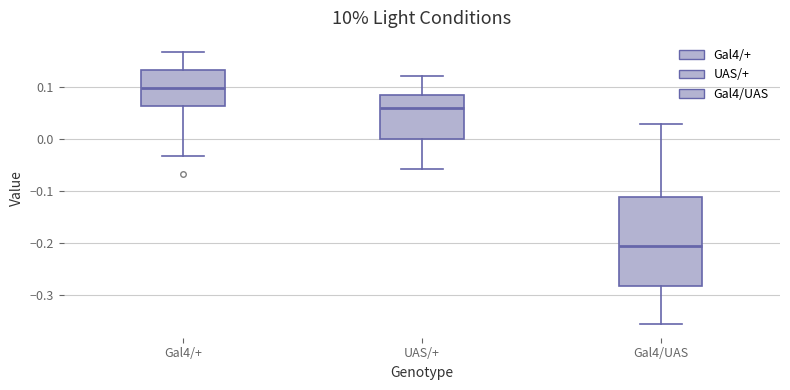

Where is the lower edge of the box for Gal4/+ on the y-axis? The values are not printed on the chart, so give them approximately, as read against the axis.

0.06